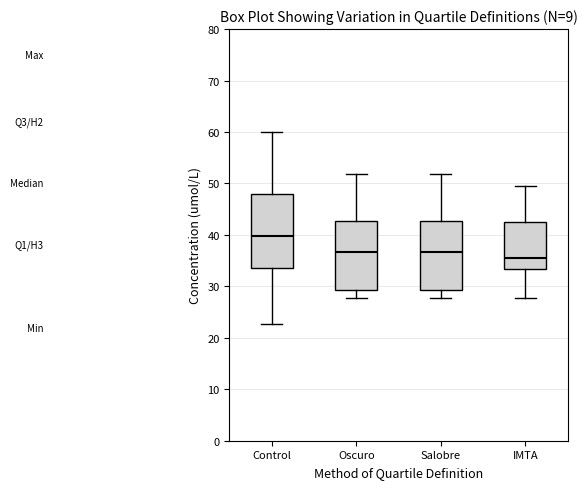

Where does the upper whisker of the box for Salobre end on the y-axis? The values are not printed on the chart, so give them approximately, as read against the axis.

52